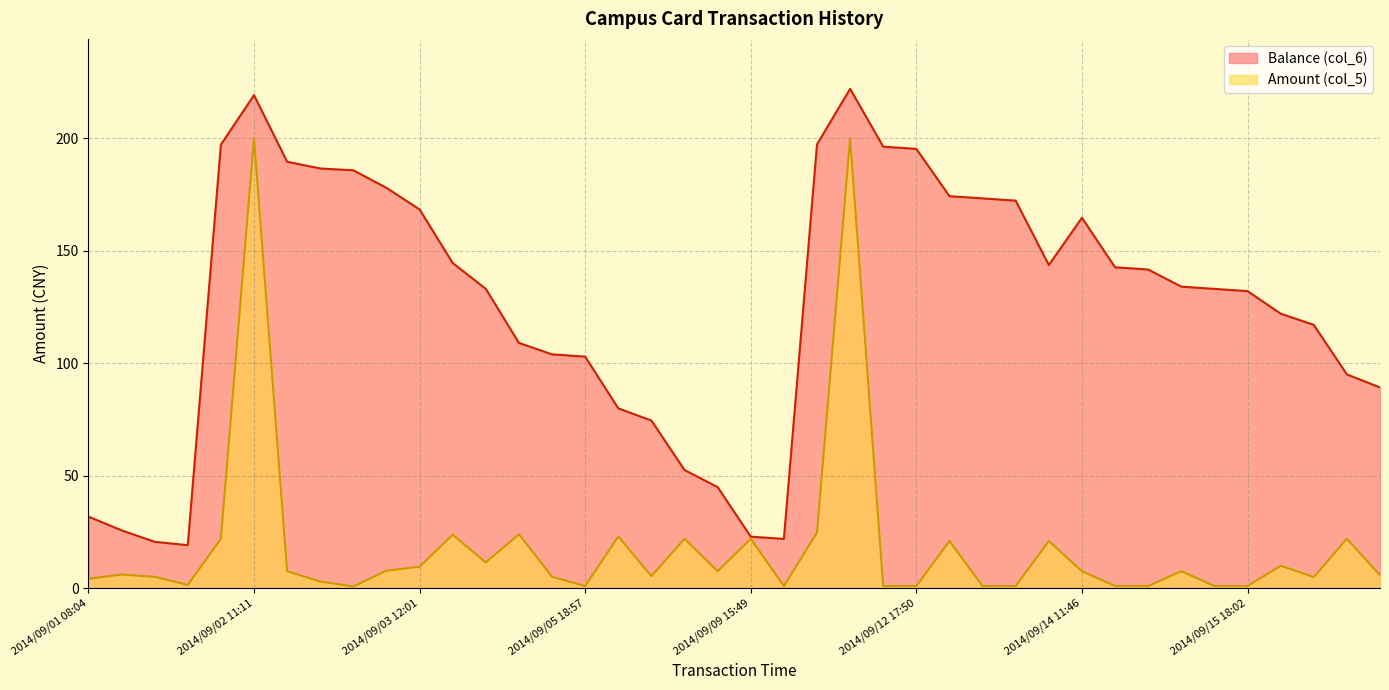

How many lines are shown in the chart?

2